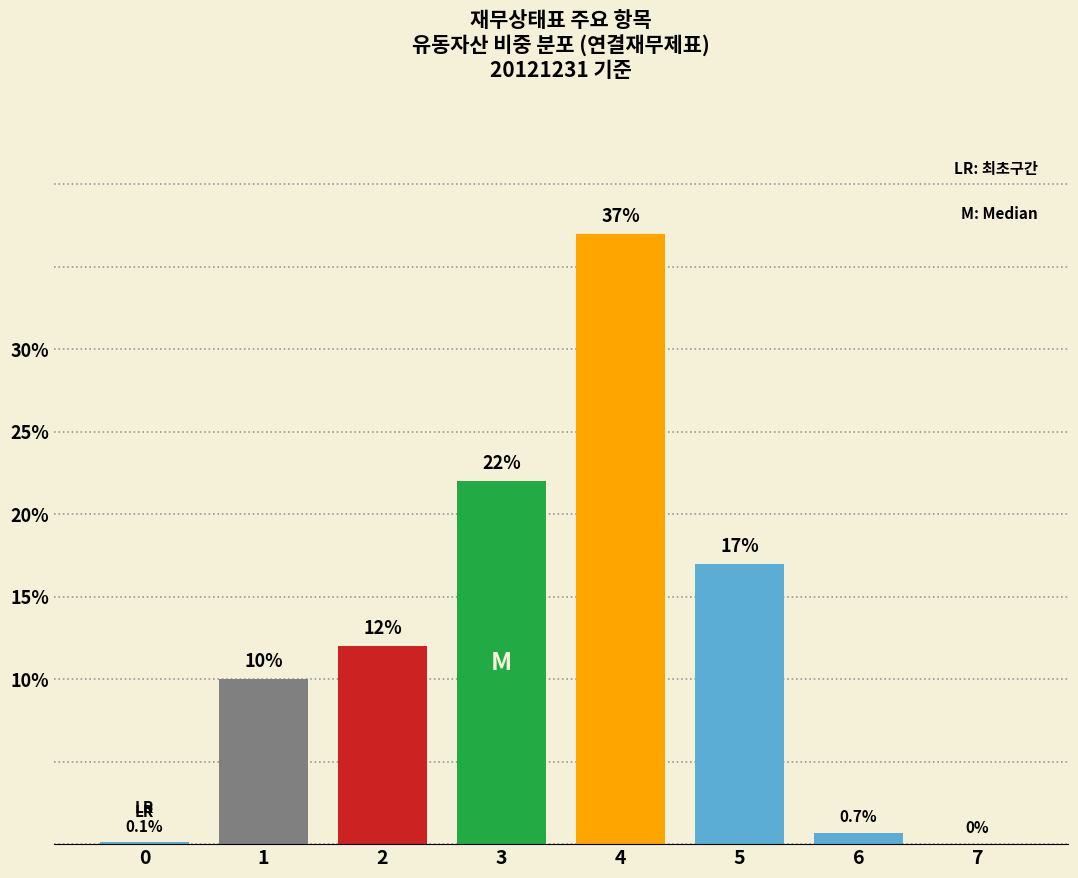

True or false: the data shows 10.0 at 1.

True